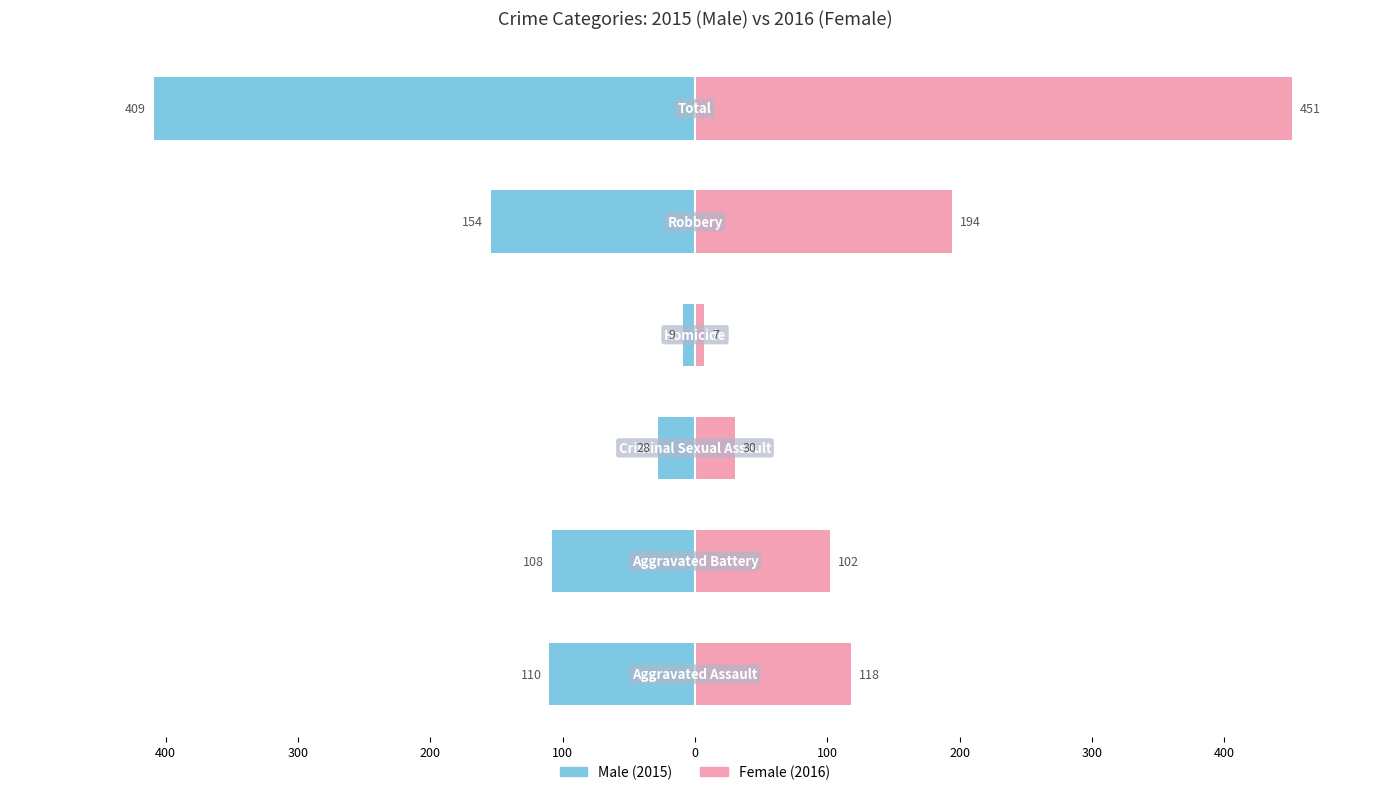

How many data points does each series have?

6